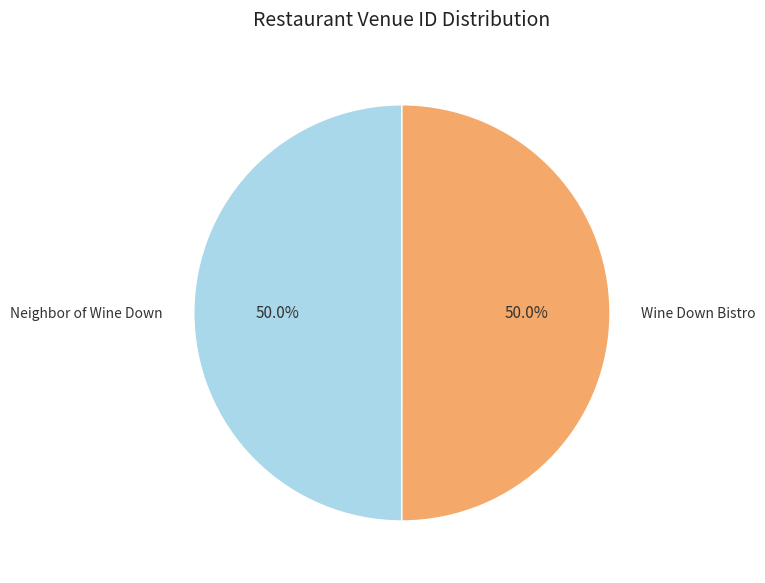

What is the total percentage of Wine Down Bistro and Neighbor of Wine Down?

100.0%